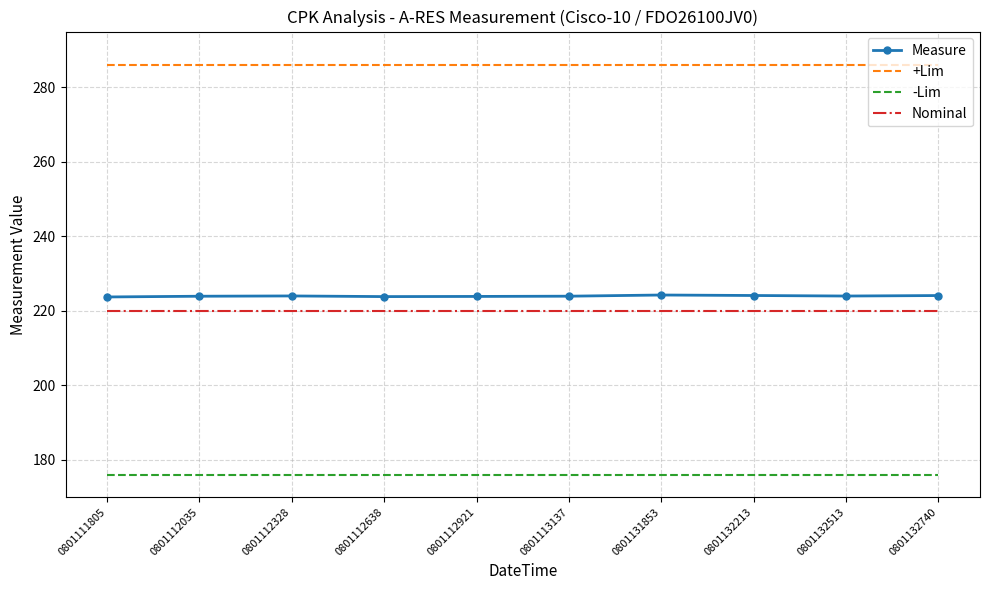

The Measure series shows 394.5 at 0801111805. True or false?

False